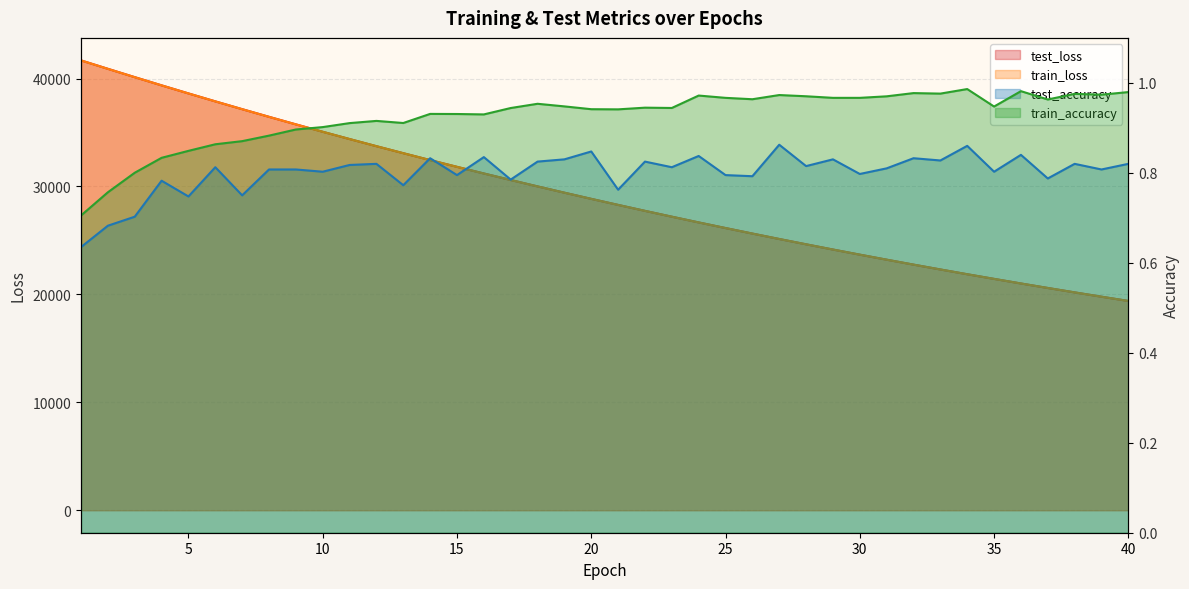

Does the chart display data point markers on the line(s)?

No